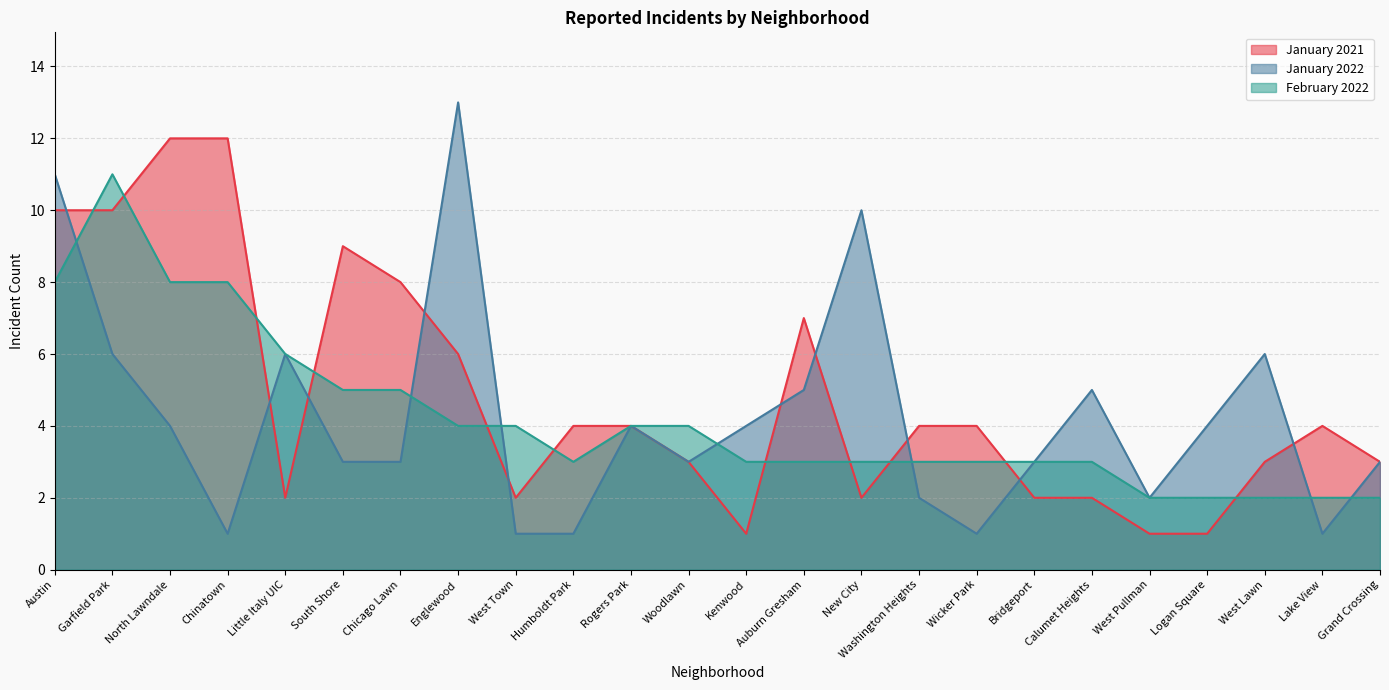

Where does the February 2022 series first go above 3?

Austin